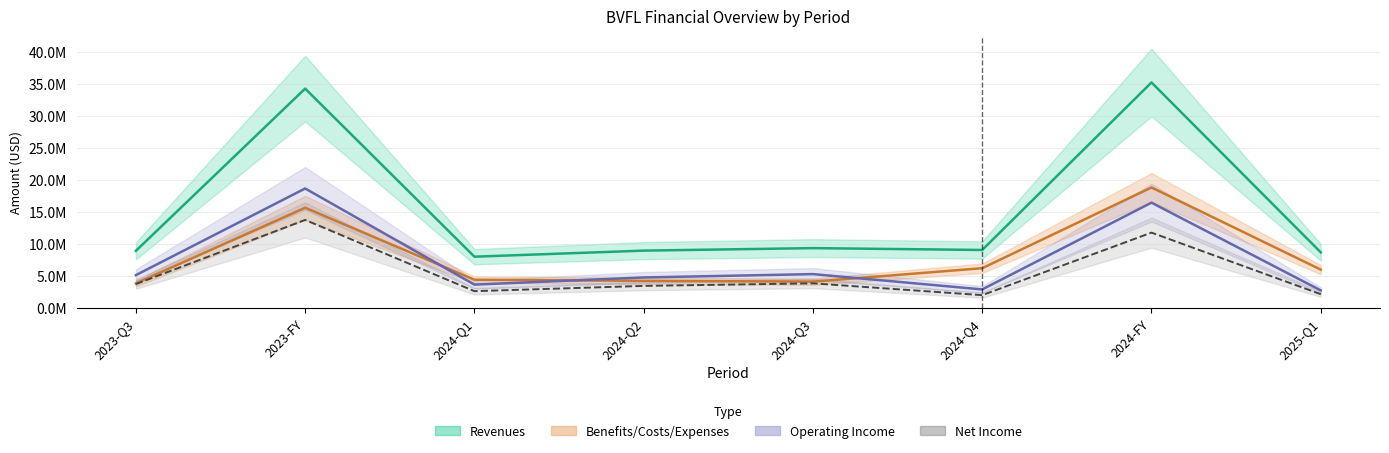

What is the difference between the Benefits/Costs/Expenses values at 2024-FY and 2024-Q2?

14591000